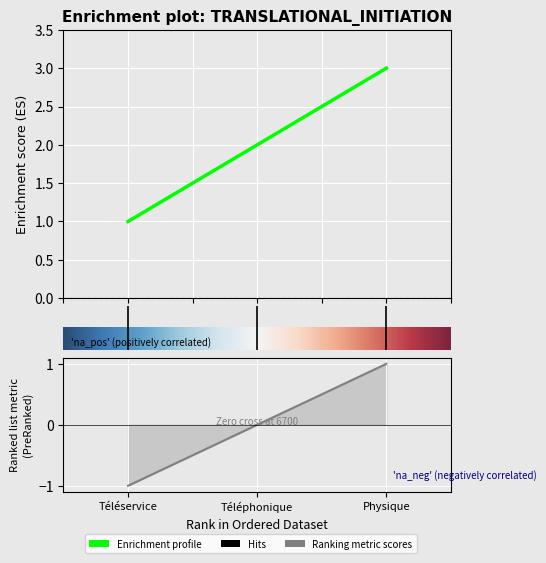

Count the number of values greater than 2.

1